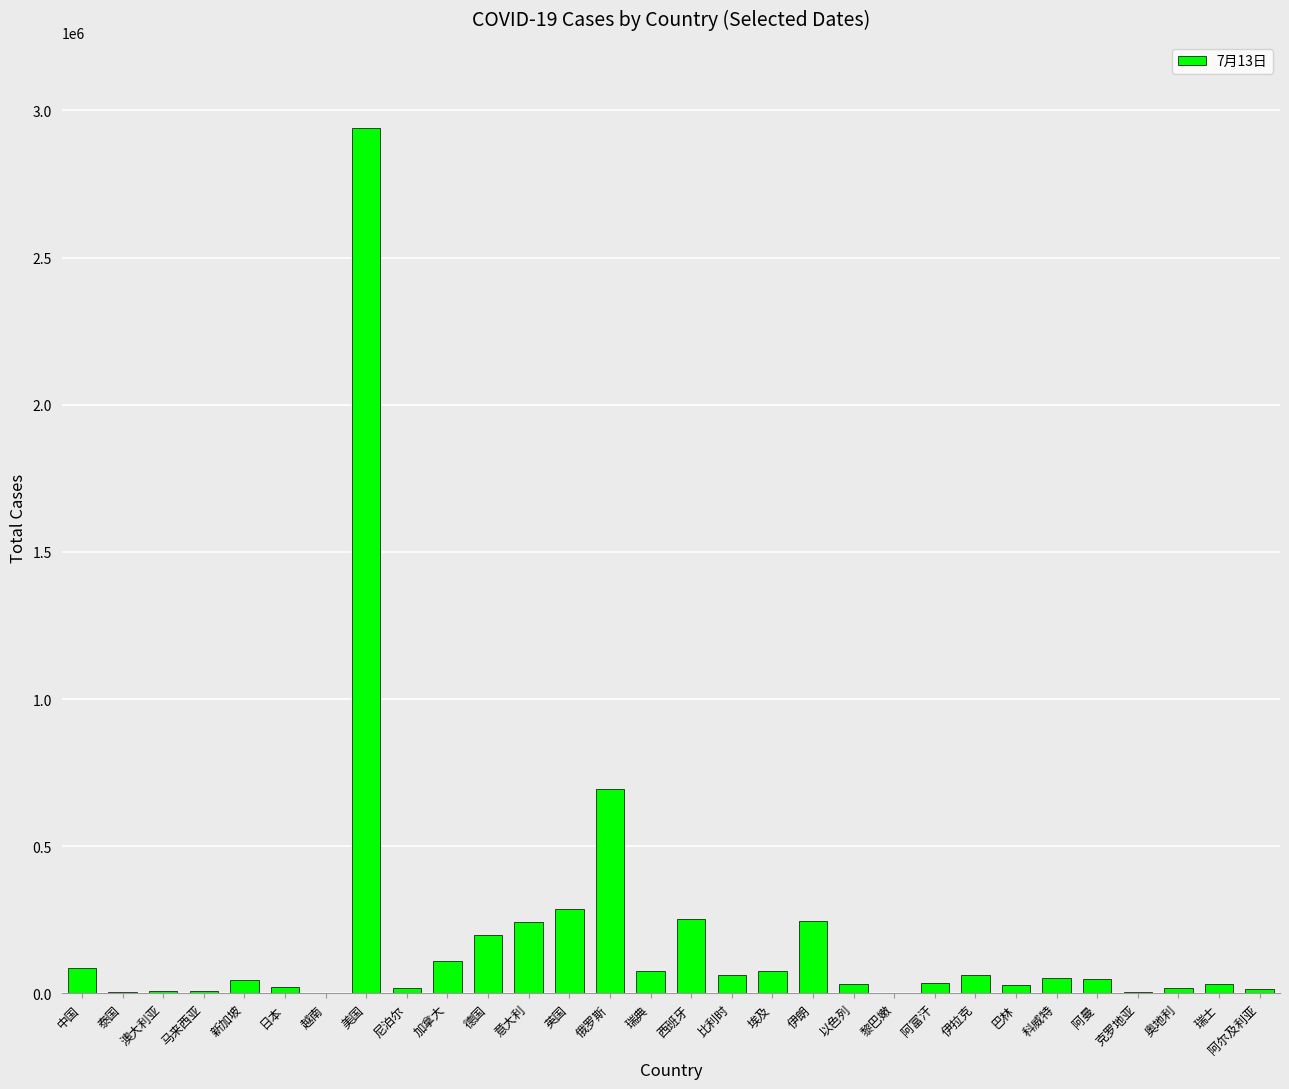

The value at 意大利 is 241819. True or false?

True